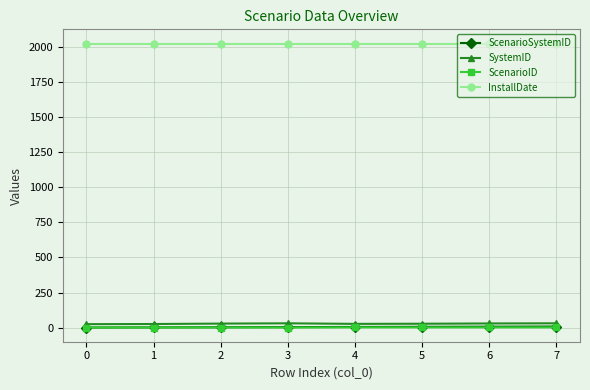

True or false: InstallDate and ScenarioID cross at least once.

False